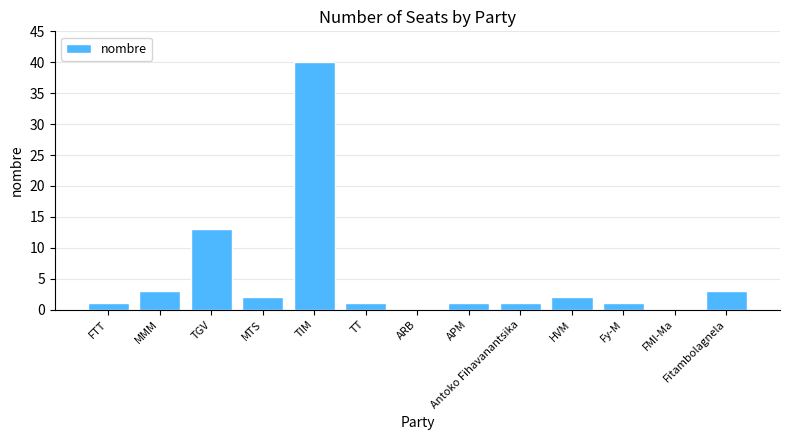

What is the ratio of the value at MMM to the value at TGV?

0.2